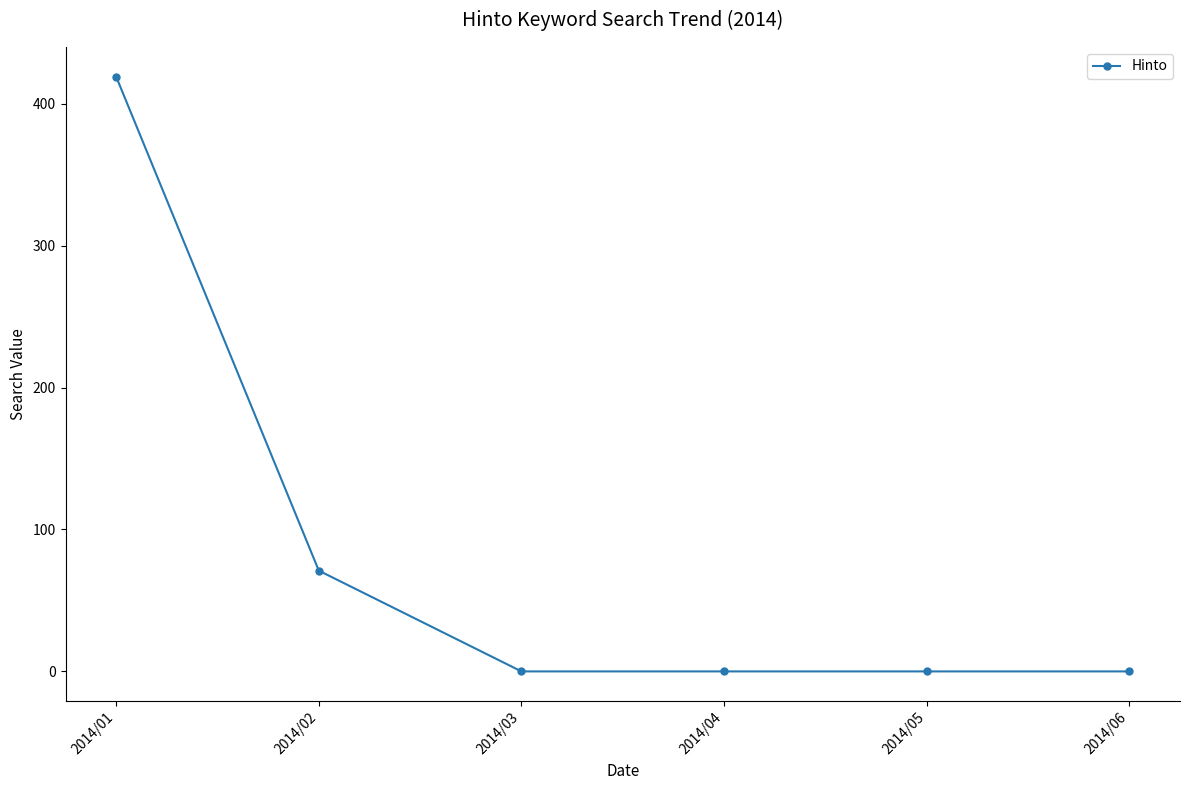

What is the value of the 2nd point from the left?

71